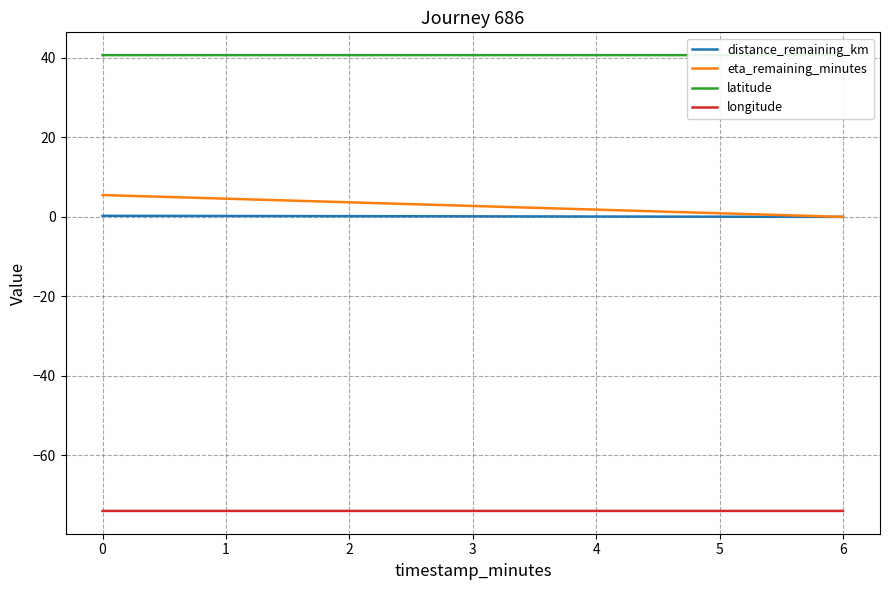

The value of eta_remaining_minutes at 0 is 5.5. True or false?

True